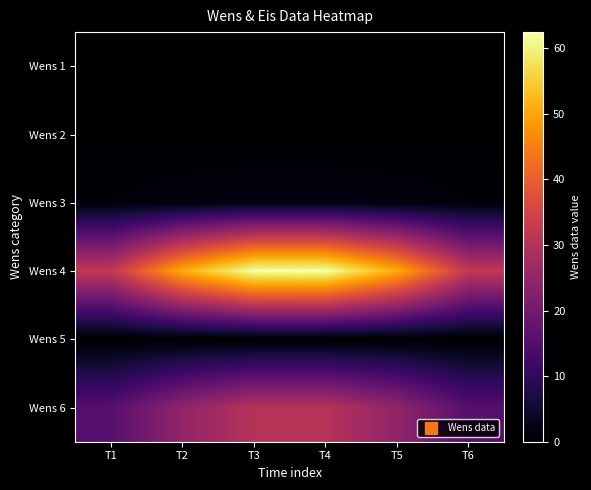

What is the total value across all series at T2?

77.0